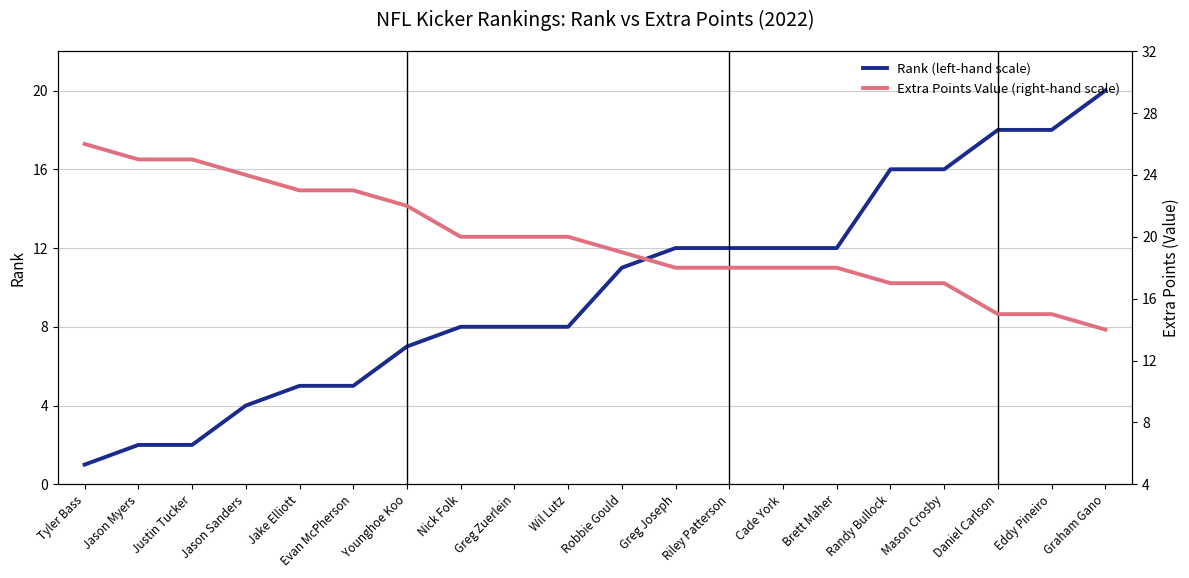

Count the number of categories in the chart.

20